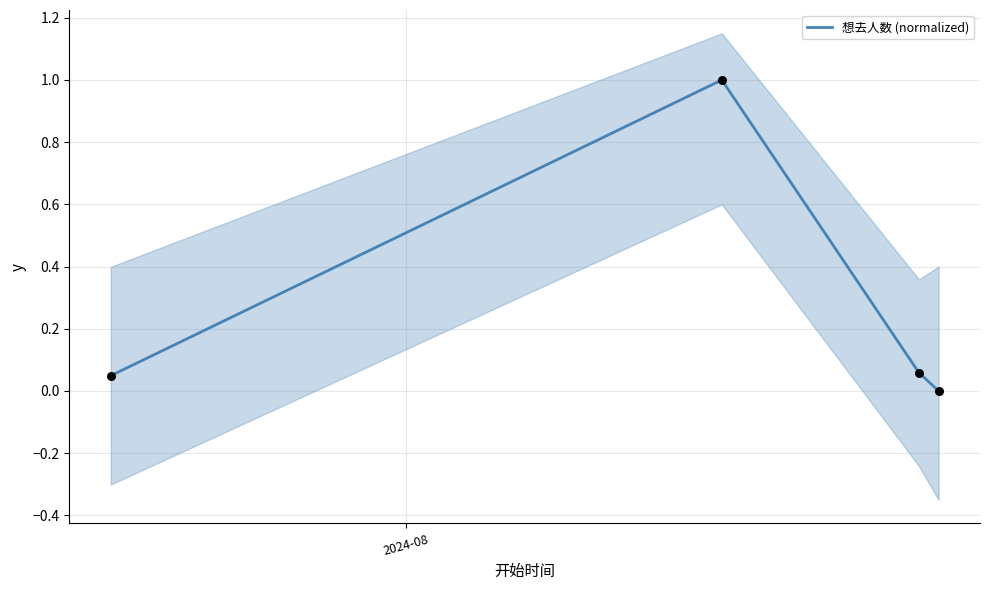

True or false: 想去人数 (normalized) has more than 0 interior local peaks.

True